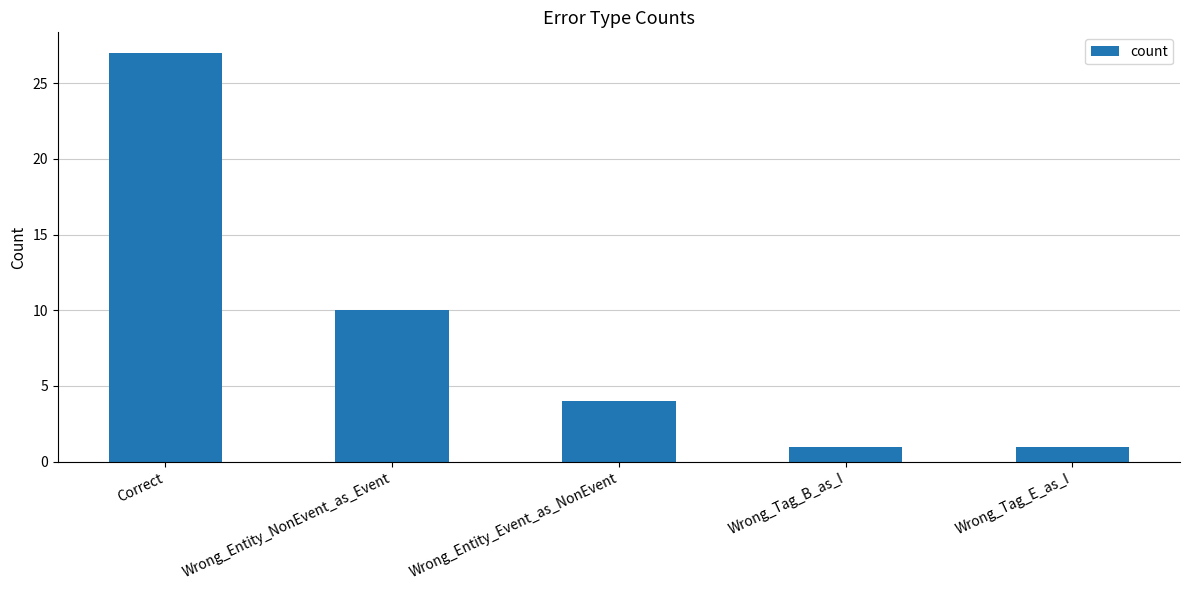

The value at Correct is 27. True or false?

True